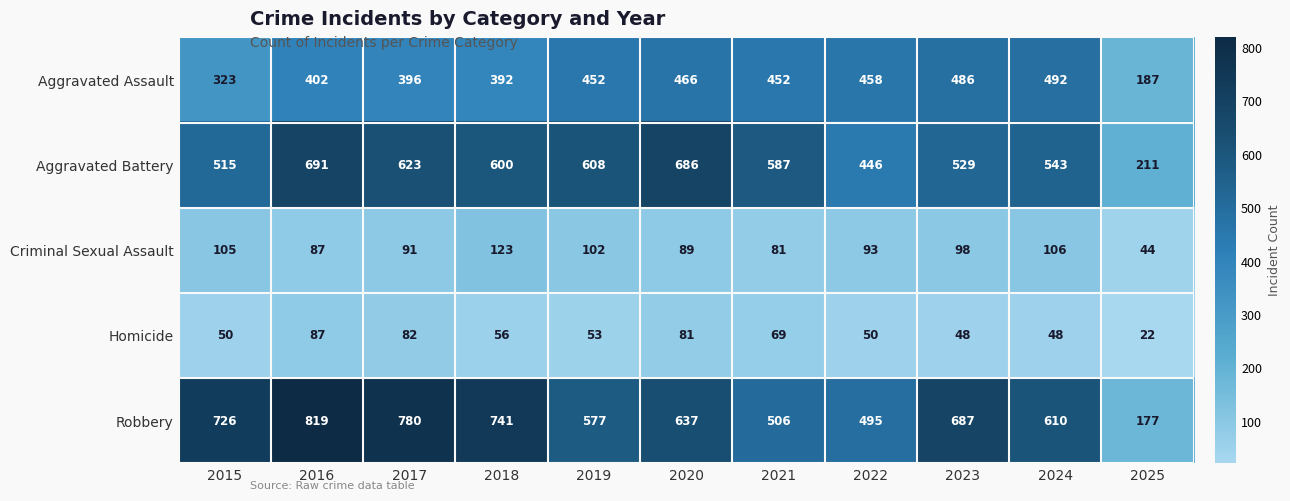

Which label corresponds to the largest value in the chart?

2016